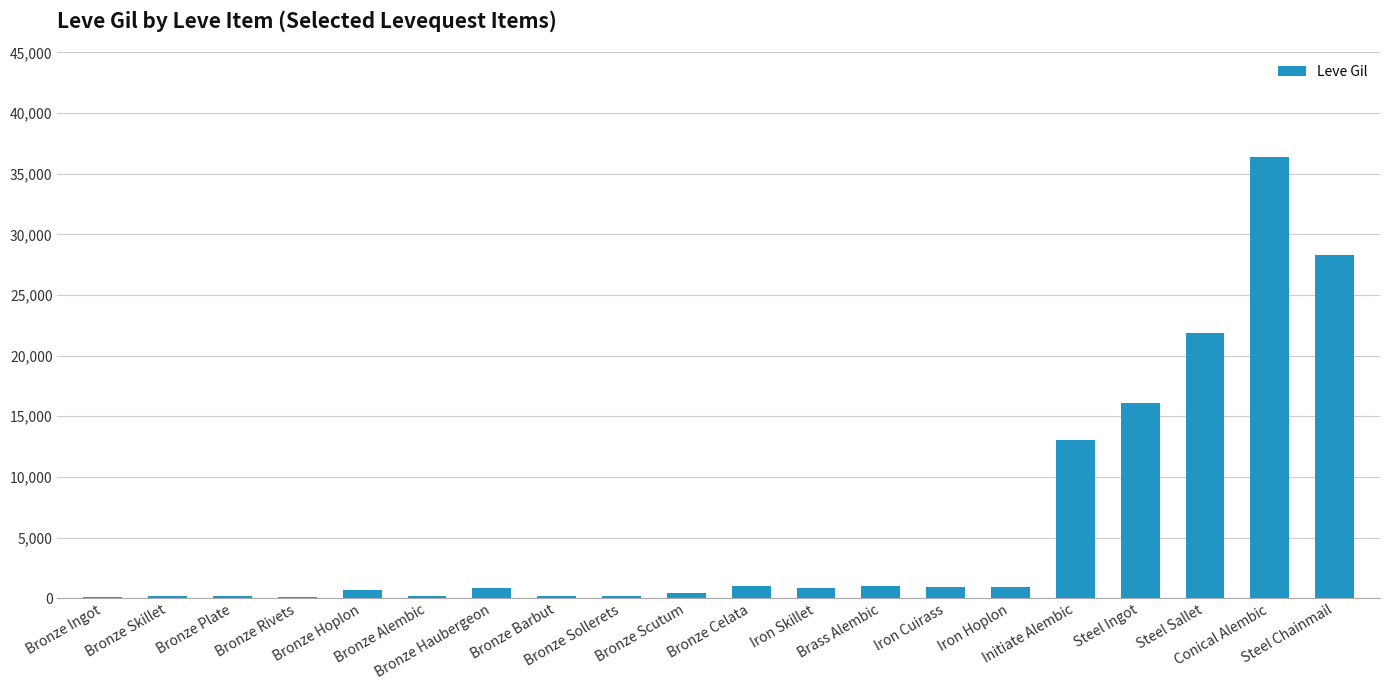

Which label corresponds to the largest value in the chart?

Conical Alembic